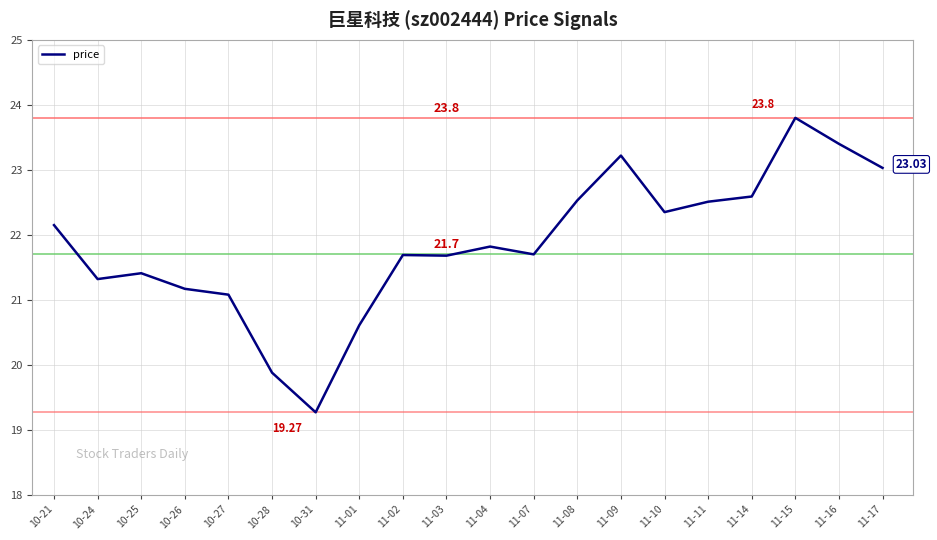

Is it true that the value at 10-26 is 34.2?

False